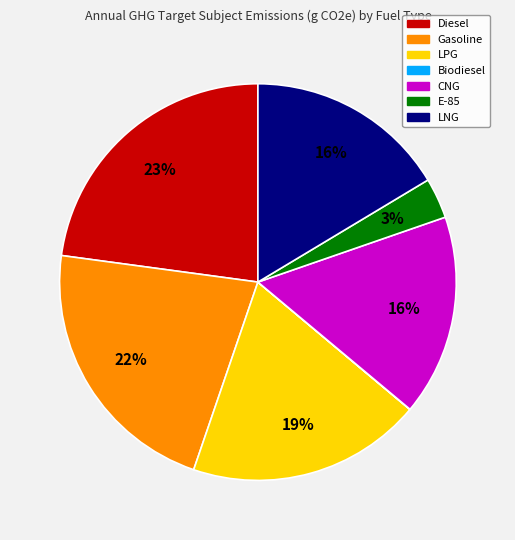

To the nearest percent, what is the difference between the largest and smallest slice percentages?

23%